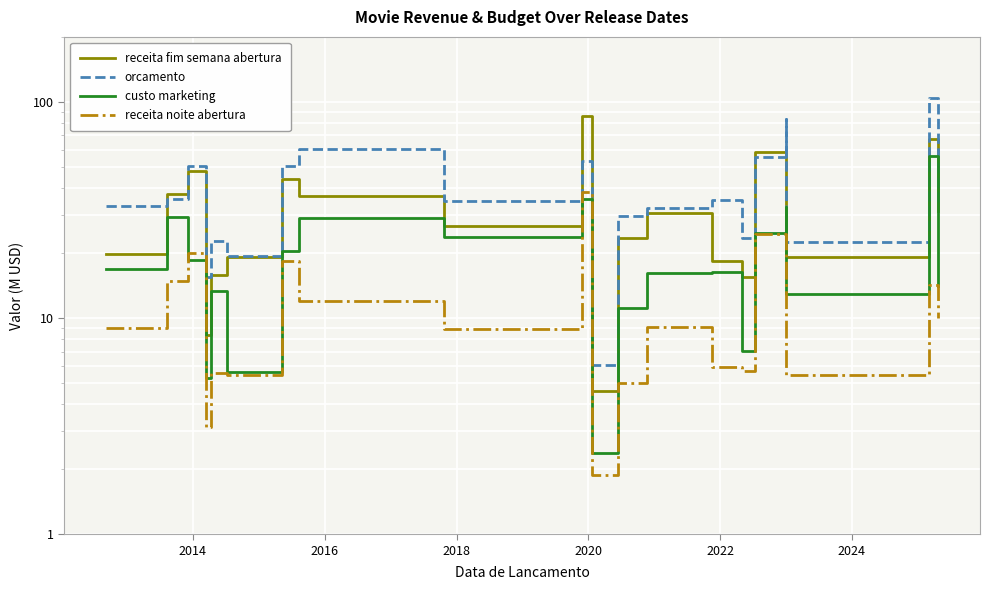

What is the value of the orcamento point at the 6th from the left?

19.3